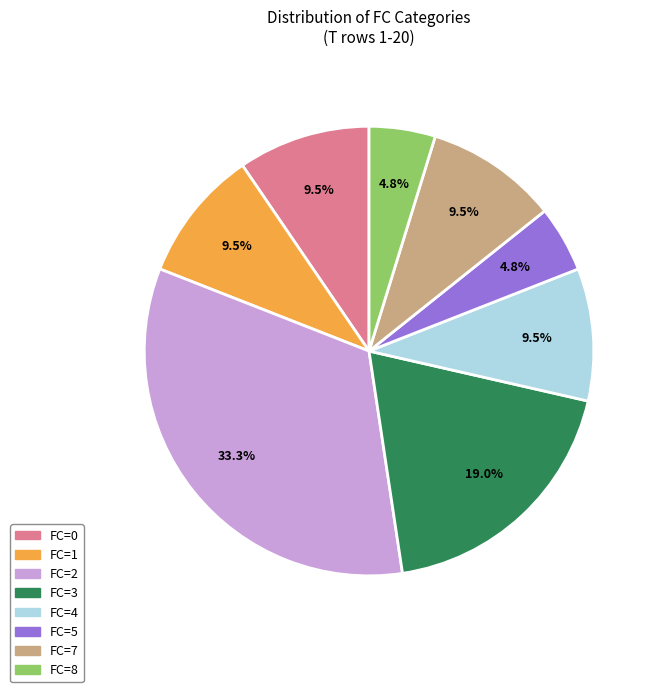

How much of the chart is everything except FC=7?

90.5%